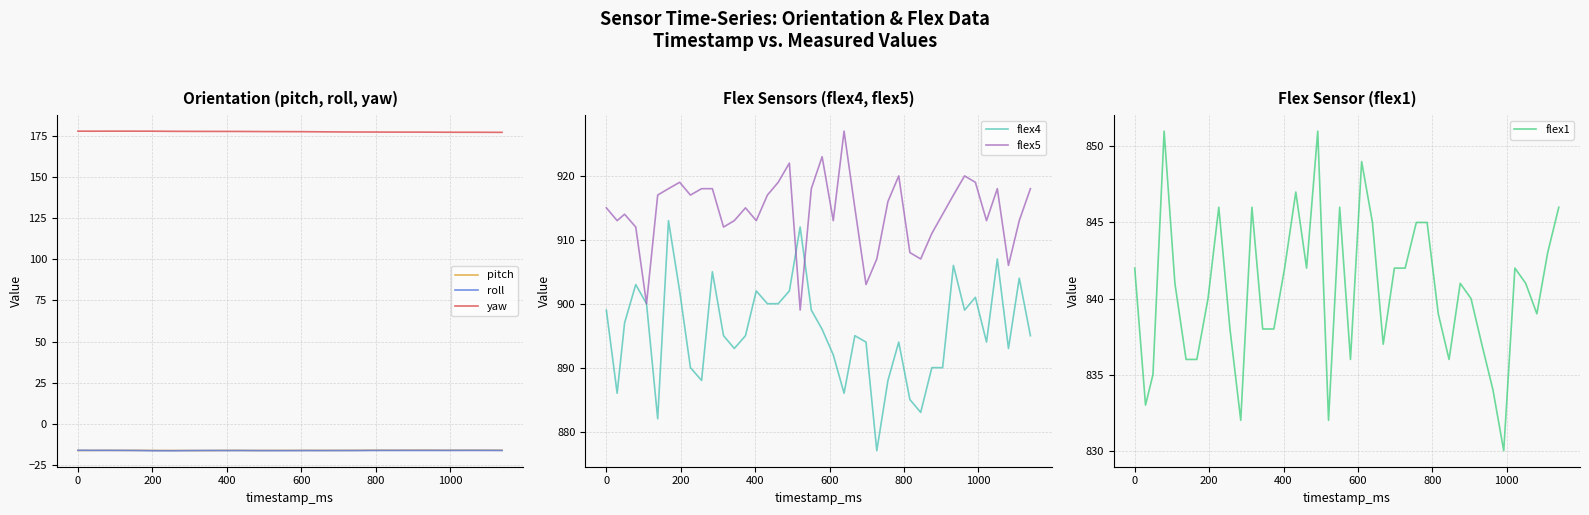

What is the lowest value of the yaw series?

177.1